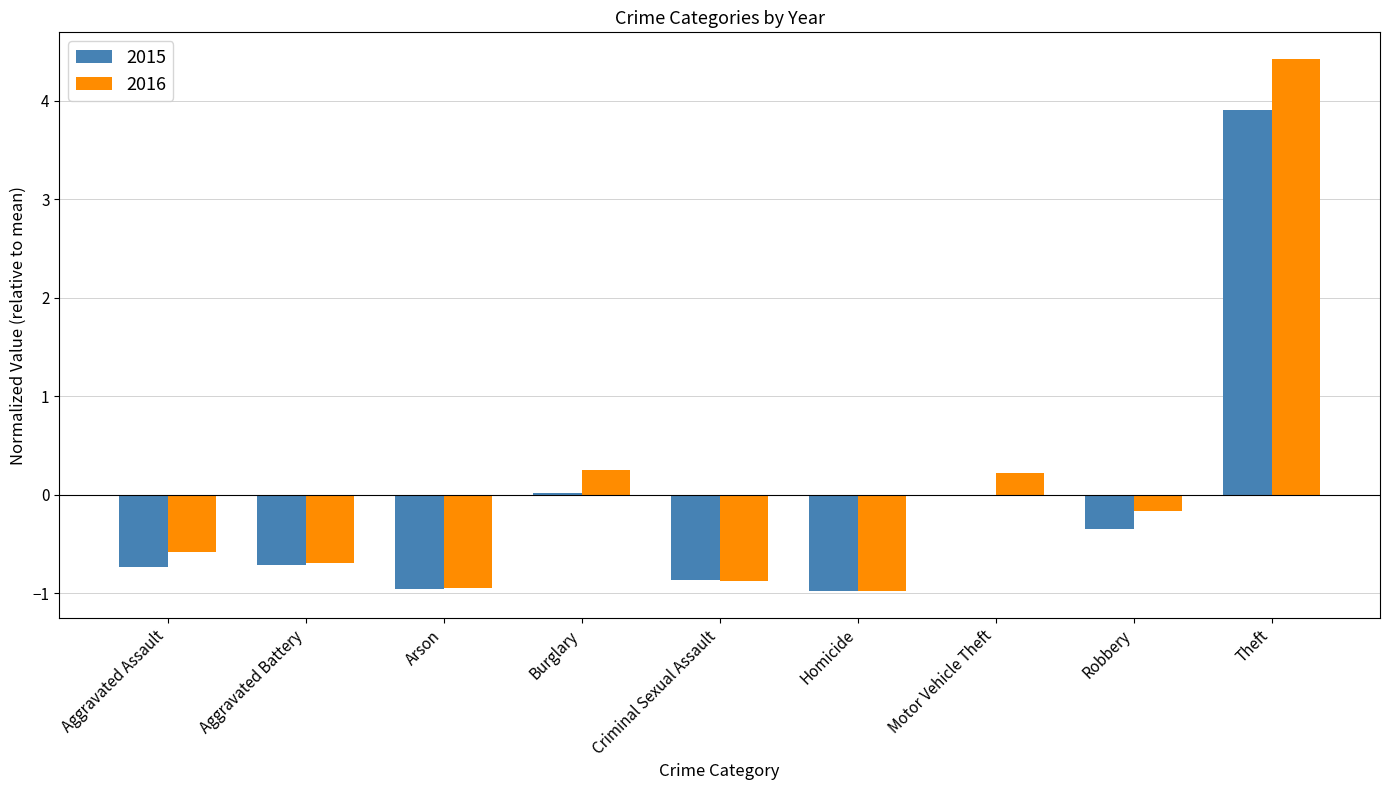

What is the maximum value for 2015?

3.9